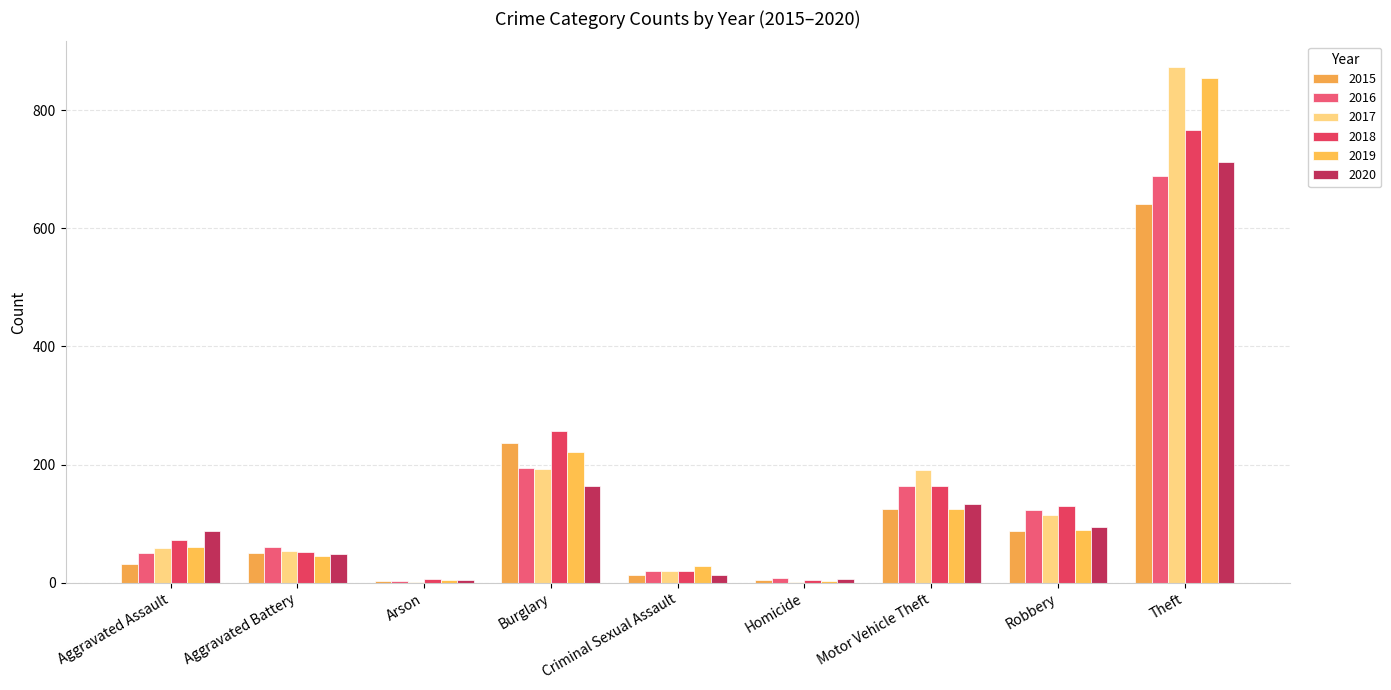

What is the sum of the 2016 values at Burglary and Arson?

197